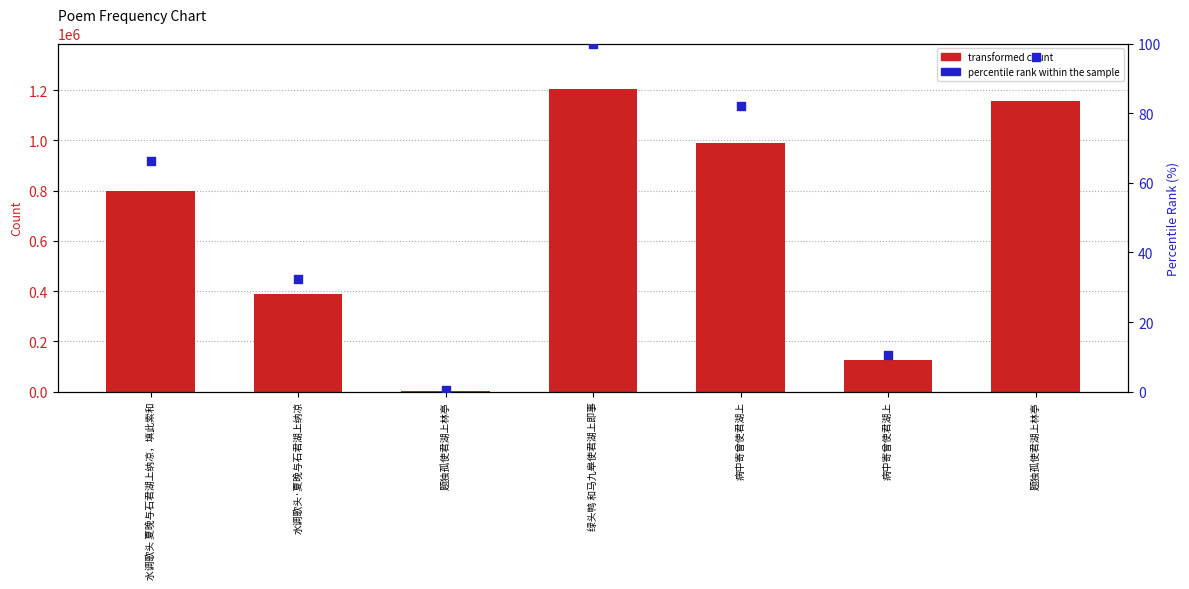

What is the total value across all series at 水调歌头·夏晚与石君湖上纳凉?

389177.3